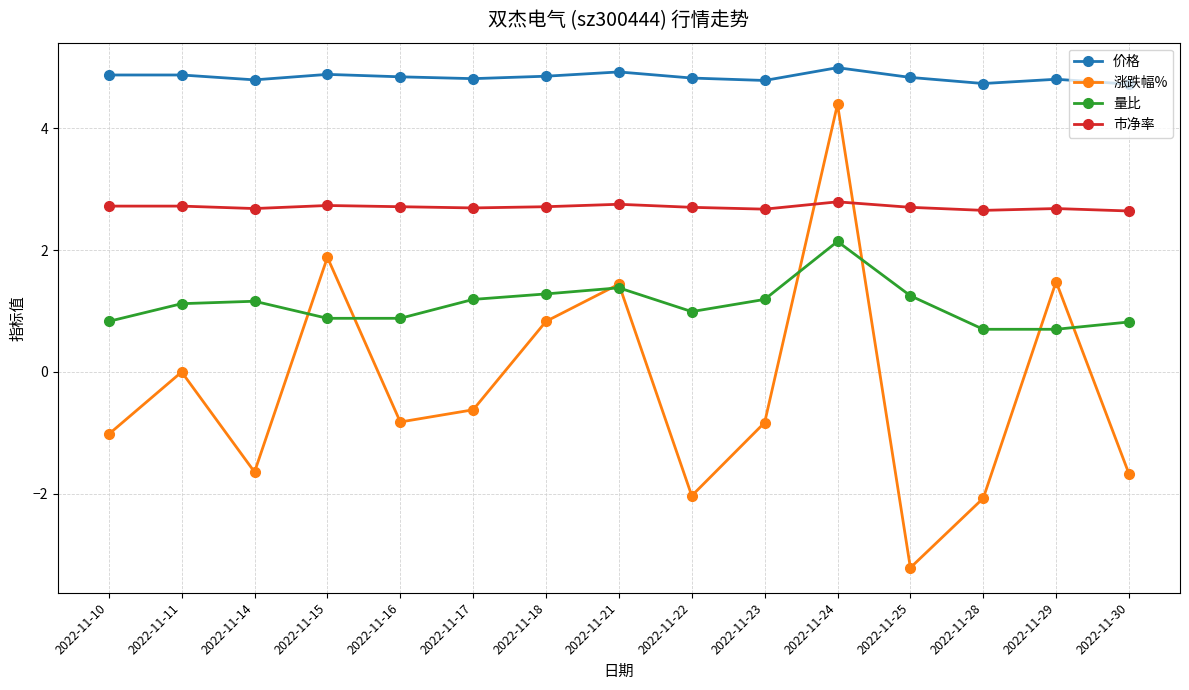

How many interior local valleys does the 涨跌幅% series have?

4